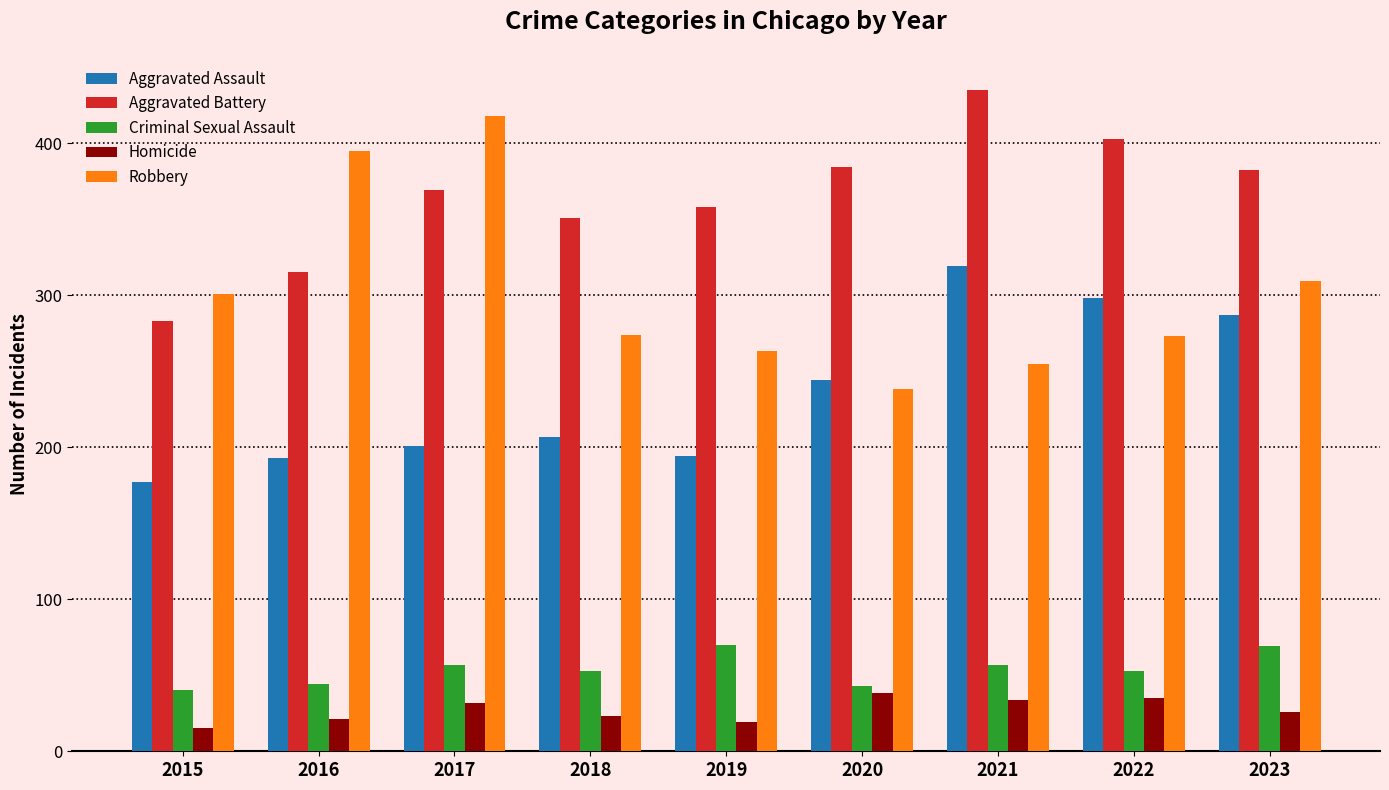

What is the total value across all series at 2019?

904